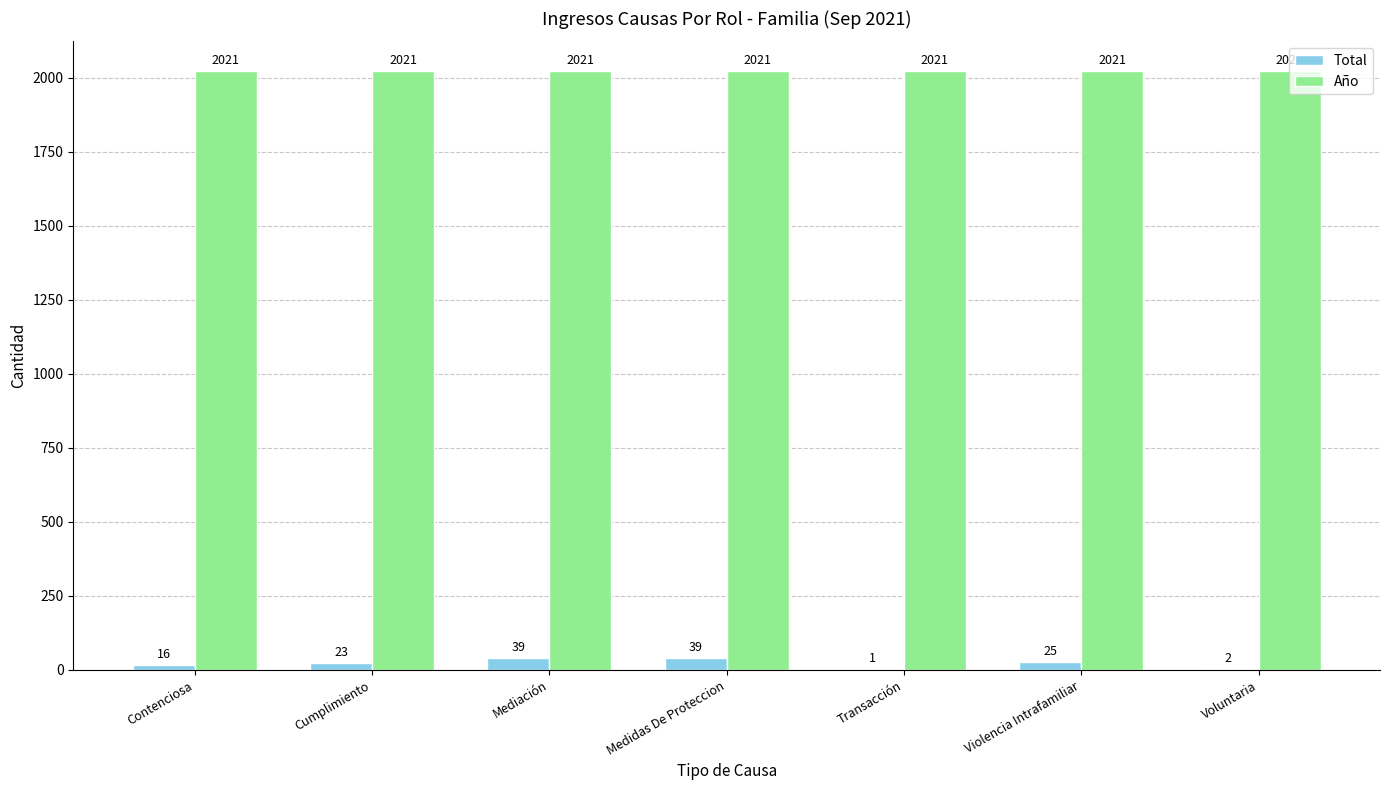

Which series has the largest total across all categories?

Año